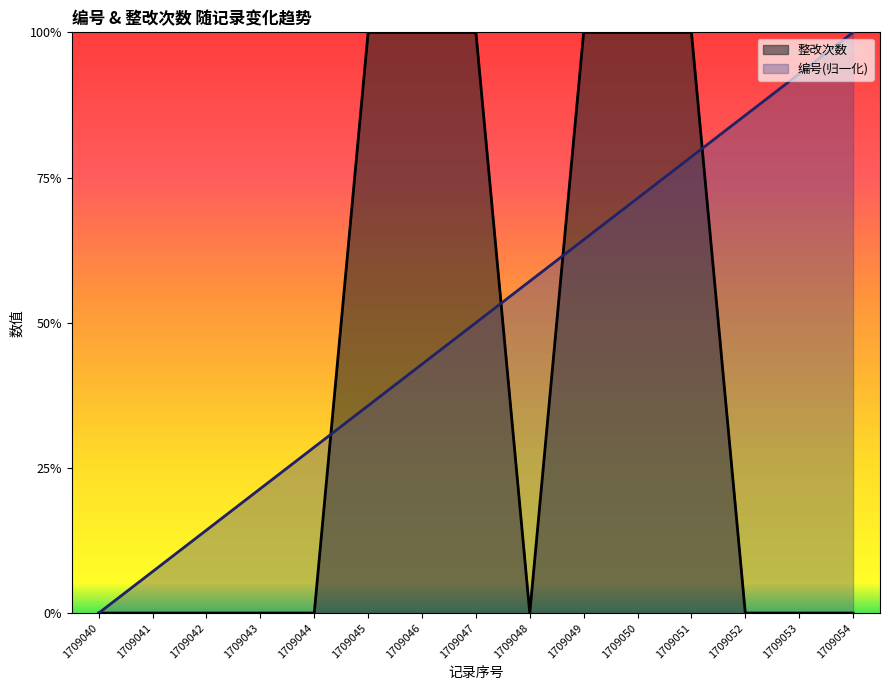

How many values in the 编号 series exceed 0?

14